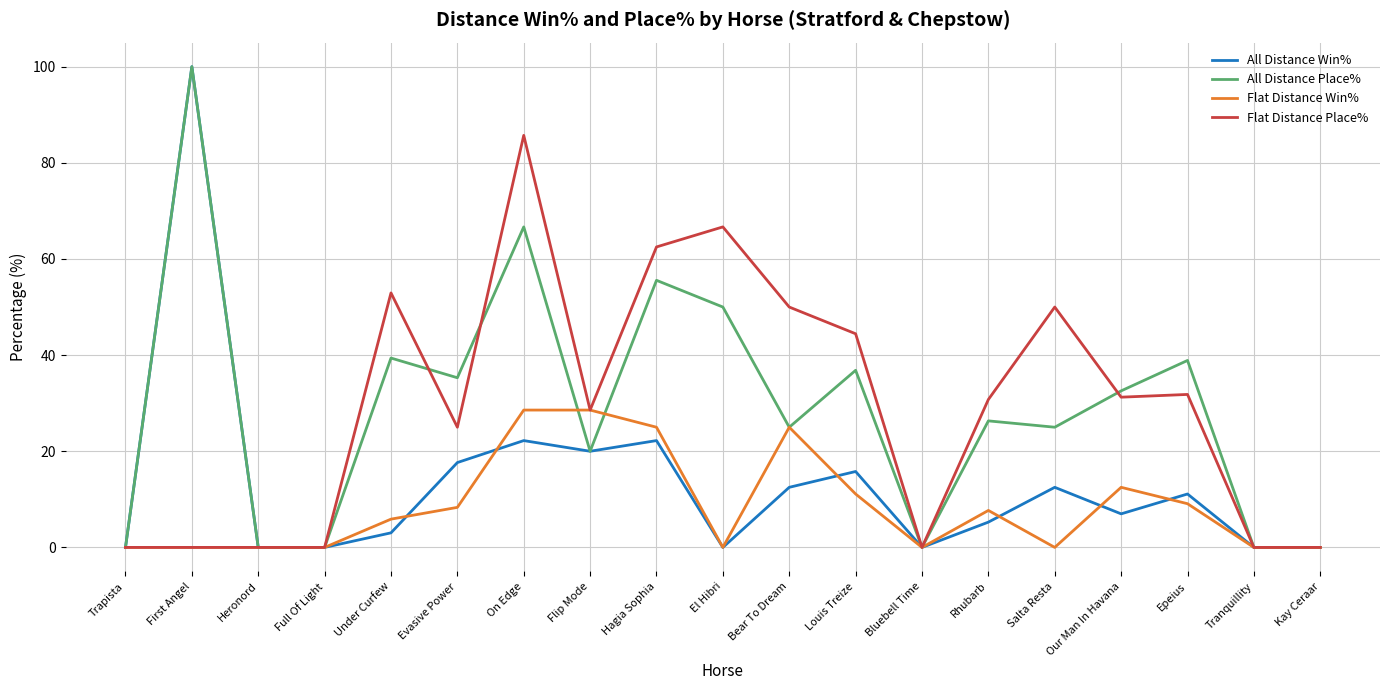

Which category has the highest value in the All Distance Place% series?

First Angel